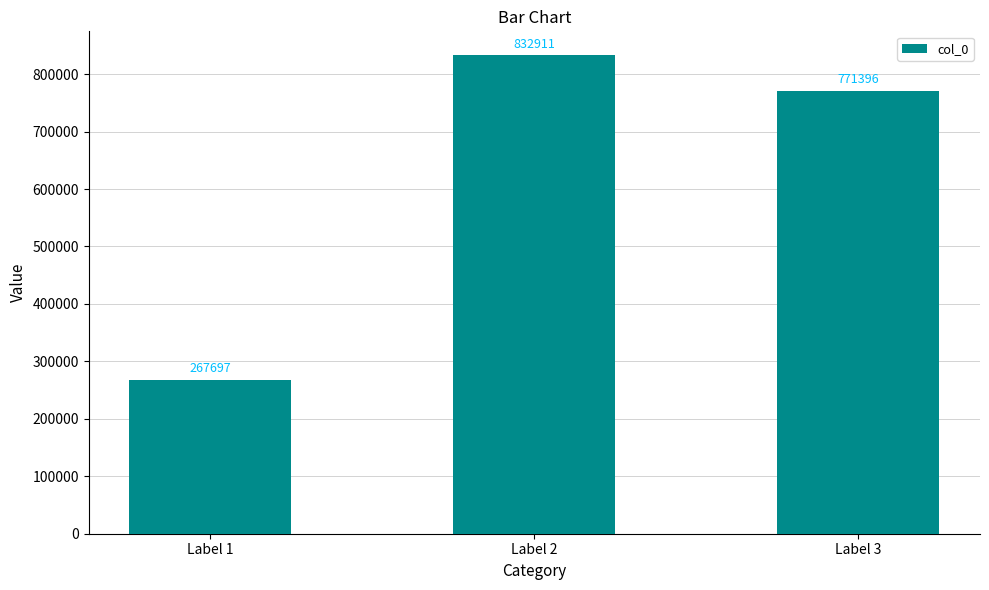

Rank the categories by value from highest to lowest.

Label 2, Label 3, Label 1